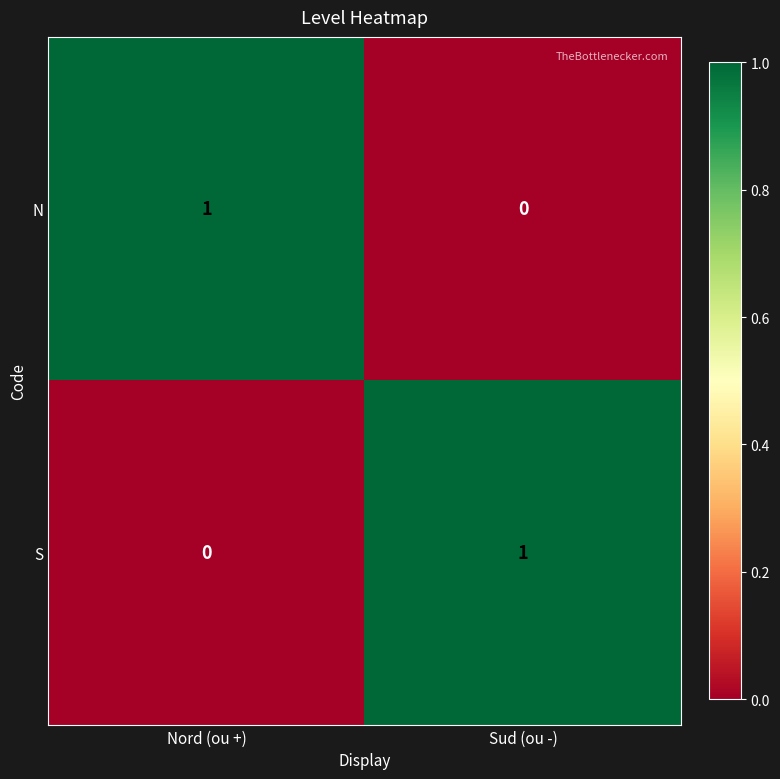

At Nord (ou +), list the series in order from largest to smallest.

N, S